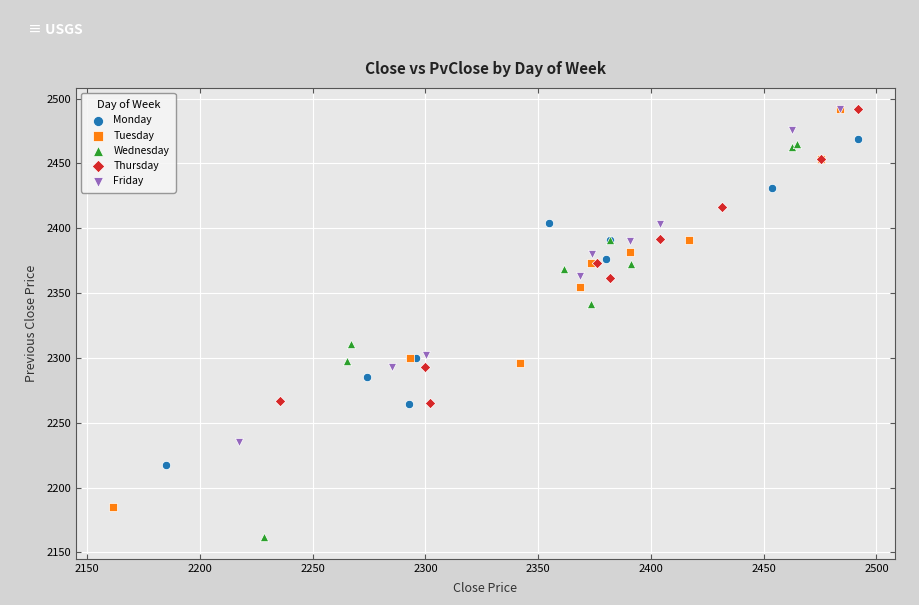

Which series has the widest spread of Y values?

Tuesday